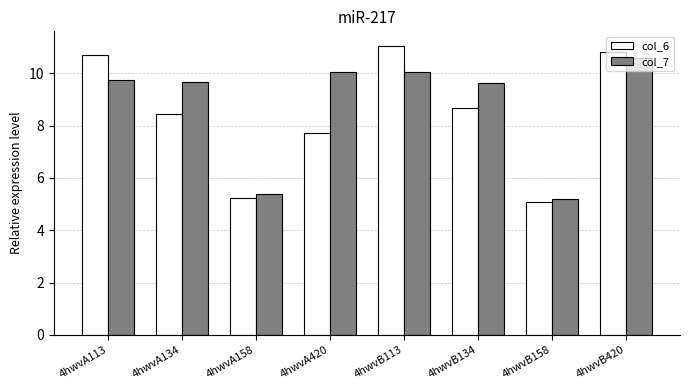

What is the lowest value of the col_7 series?

5.2